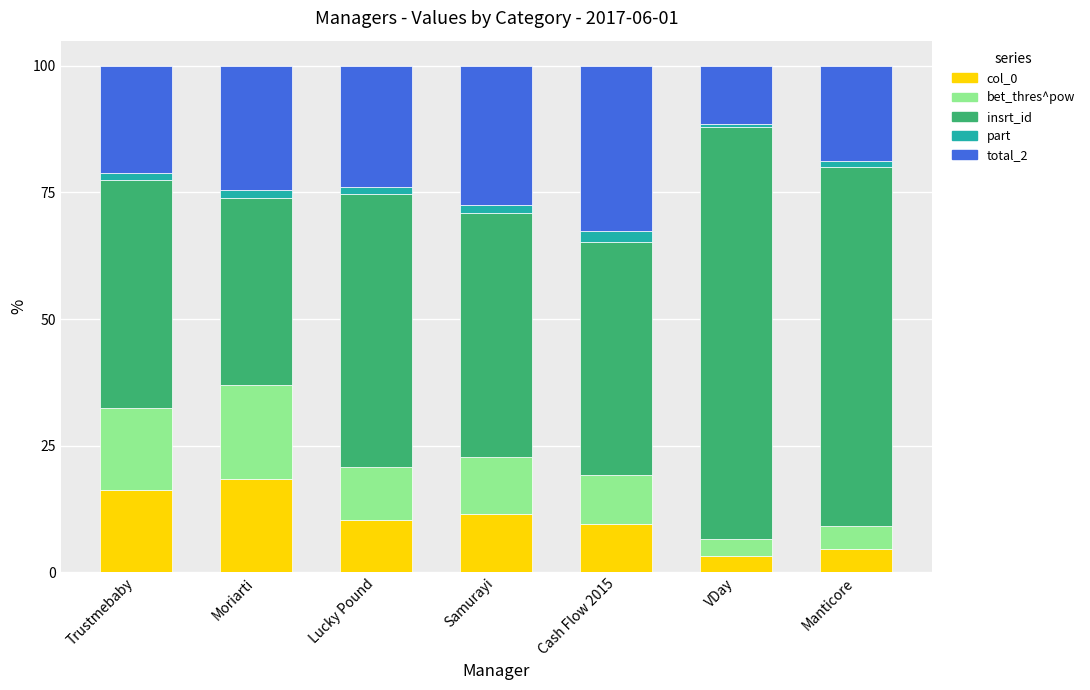

What is the total value across all series at Samurayi?

100.0